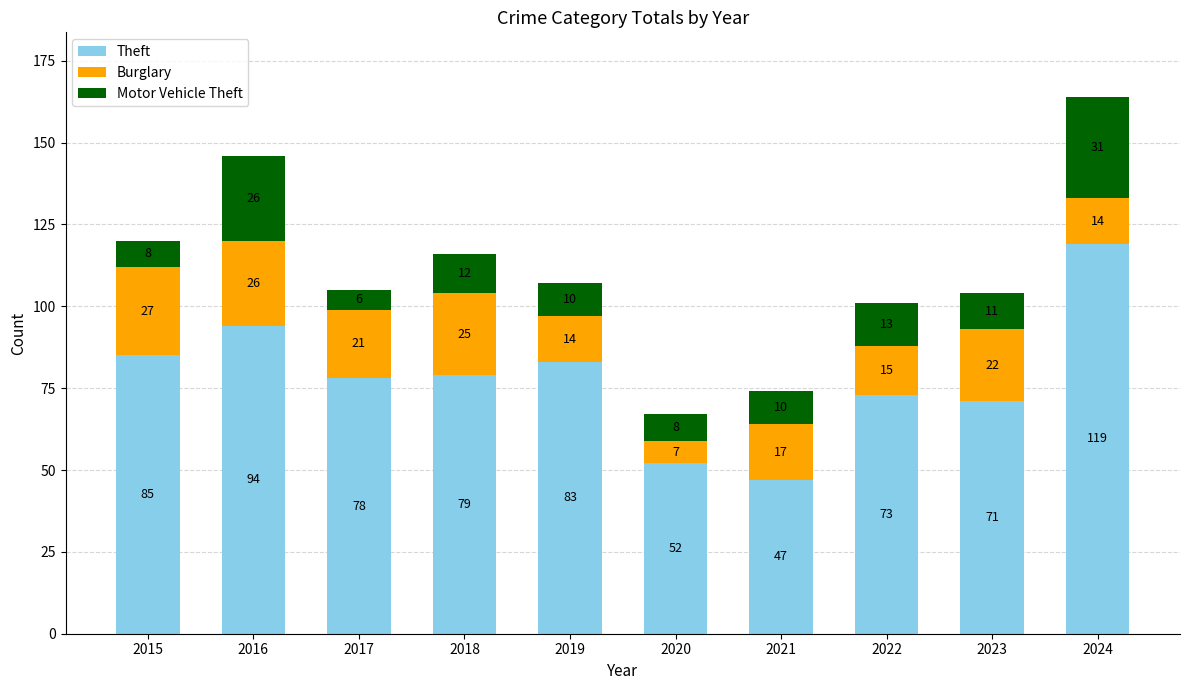

At which label does Theft reach its peak?

2024